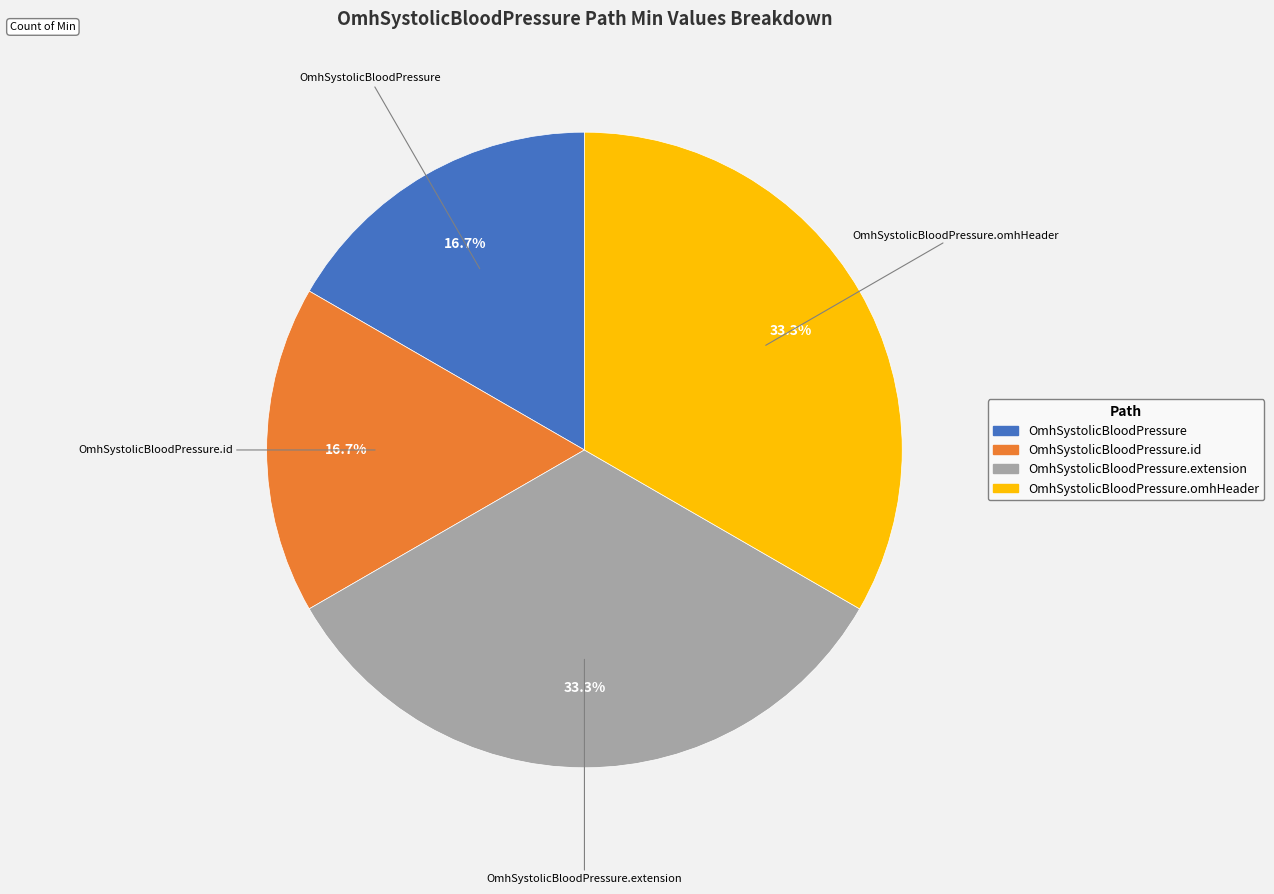

Does any single category account for the majority?

No